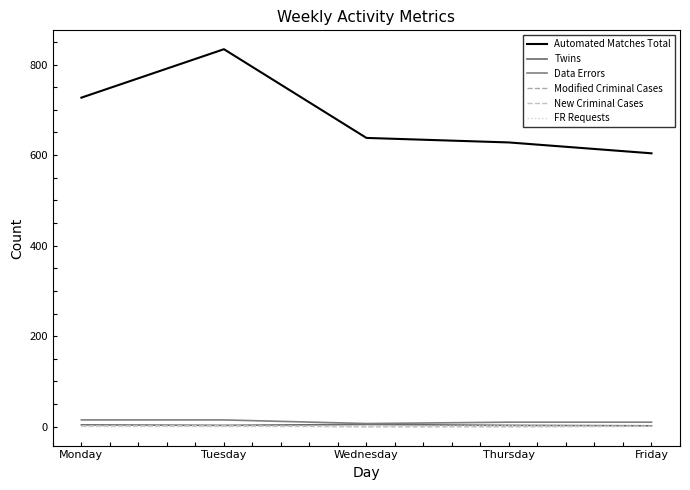

What is the difference between the second highest and second lowest values in the Twins series?

1